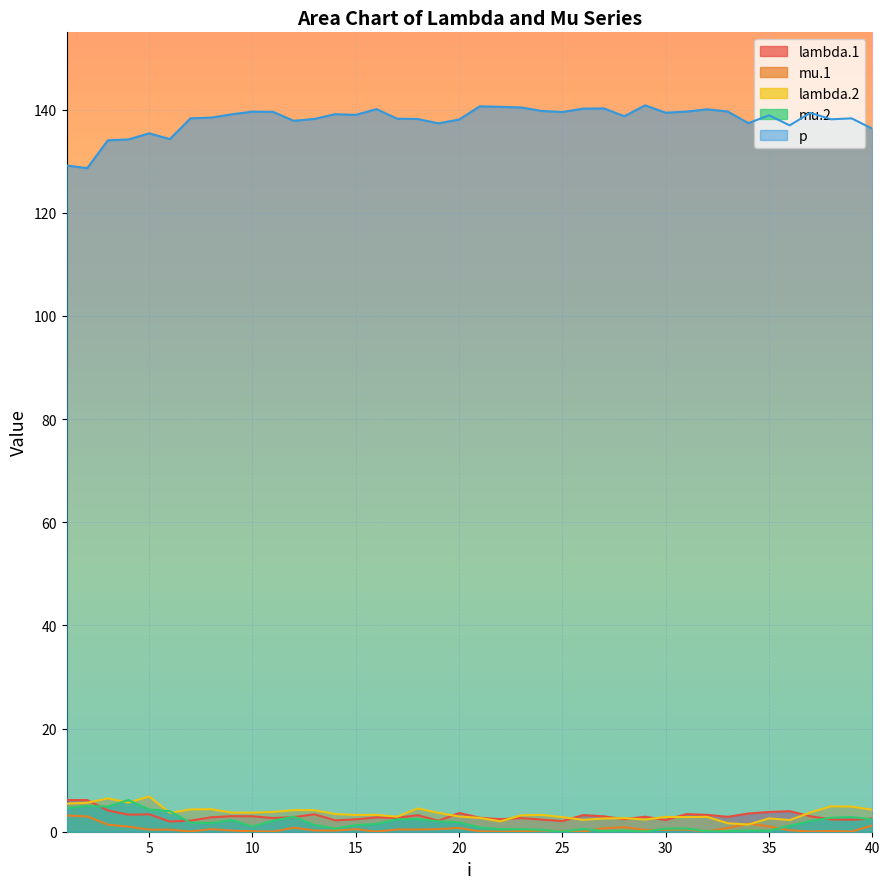

How many data points in p are less than 138?

11